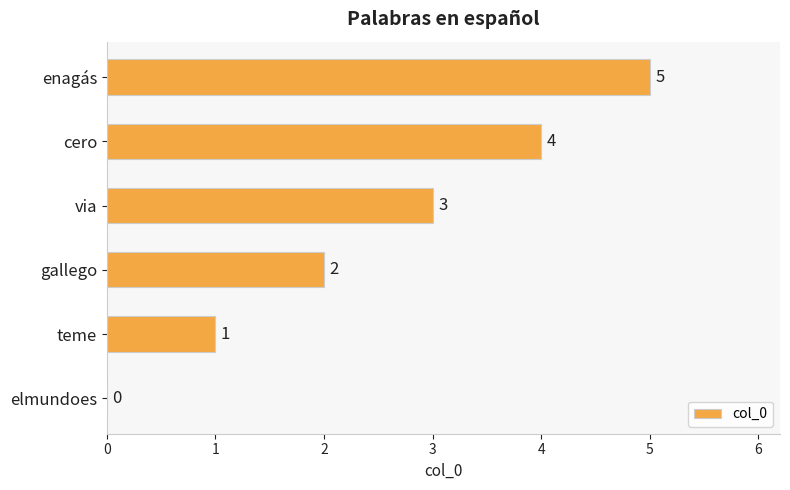

At which category does the chart reach its peak across all series?

enagás